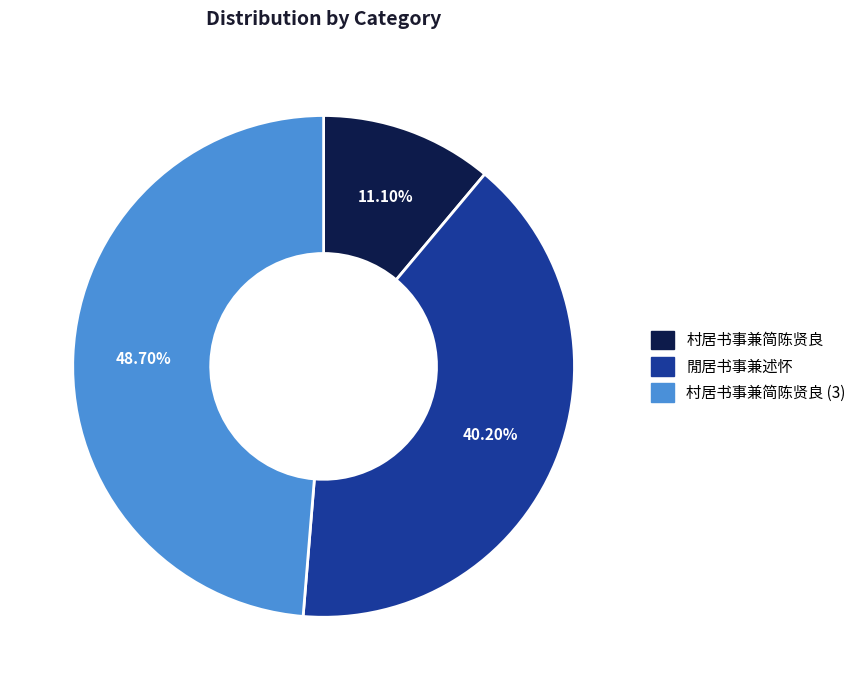

Does any single category account for the majority?

No